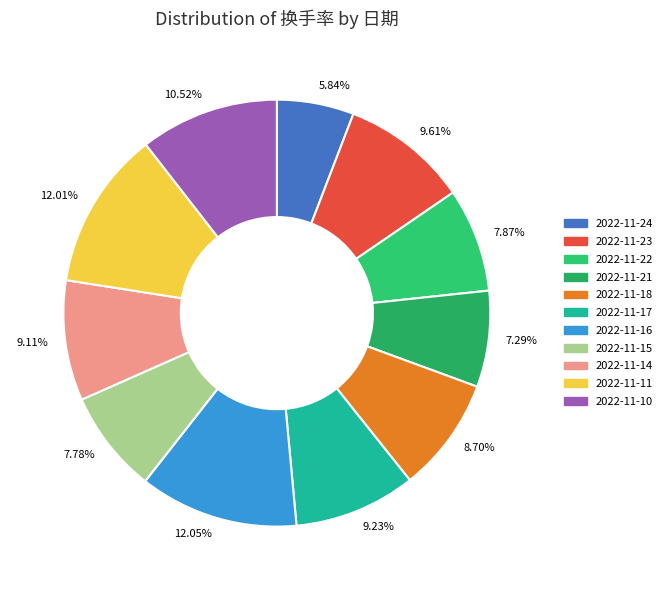

Does any single category account for the majority?

No